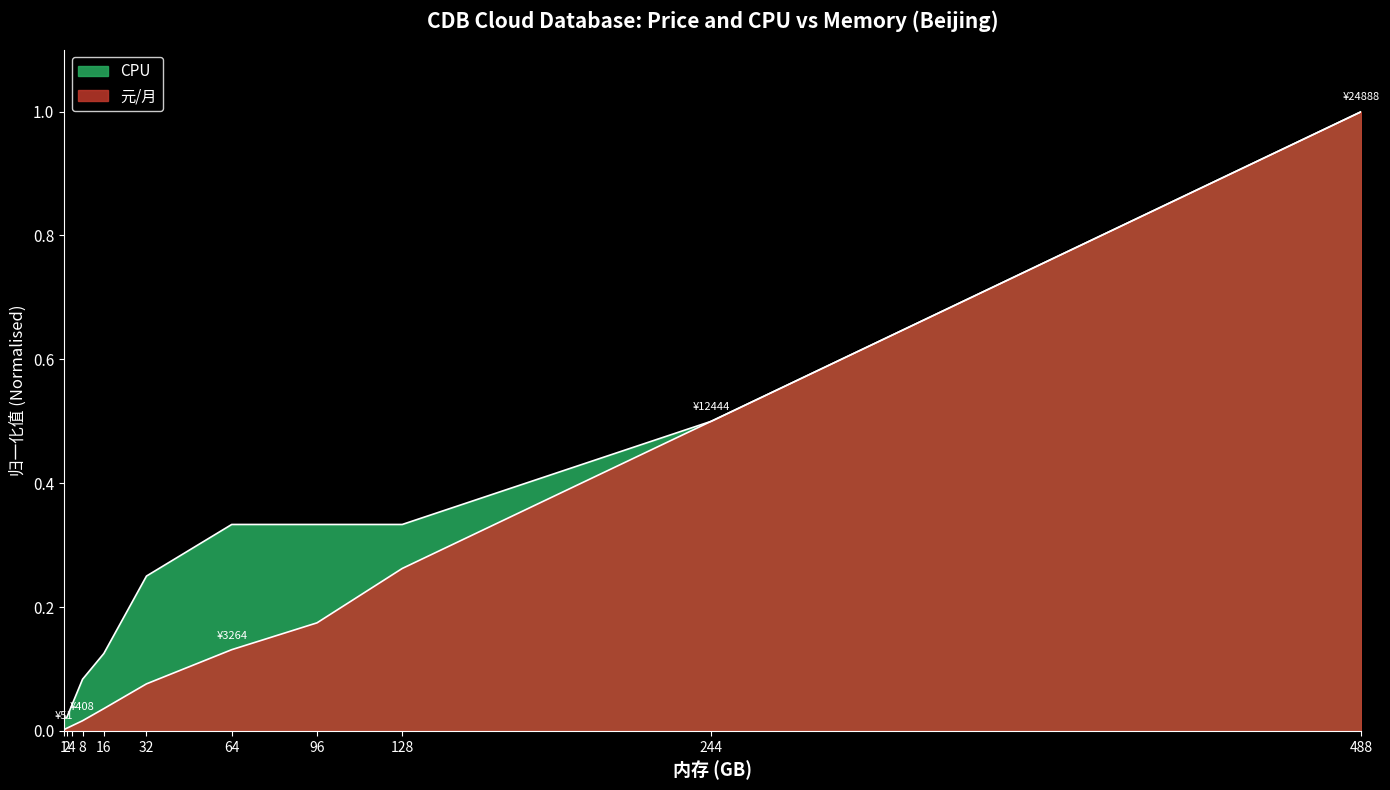

Reading left to right, what are all the values shown in this chart?

元/月: 1=0.0	2=0.0	4=0.0	8=0.0	16=0.0	32=0.1	64=0.1	96=0.2	128=0.3	244=0.5	488=1.0
CPU: 1=0.0	2=0.0	4=0.0	8=0.1	16=0.1	32=0.2	64=0.3	96=0.3	128=0.3	244=0.5	488=1.0